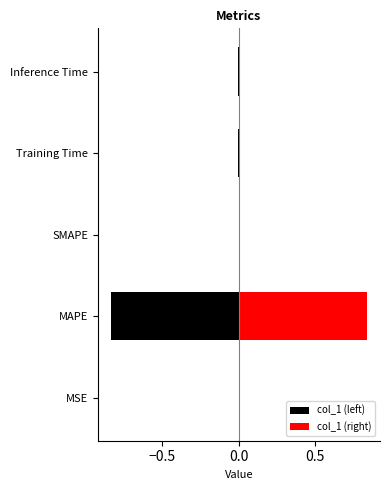

What is the value of the 2nd bar from the left?

0.8